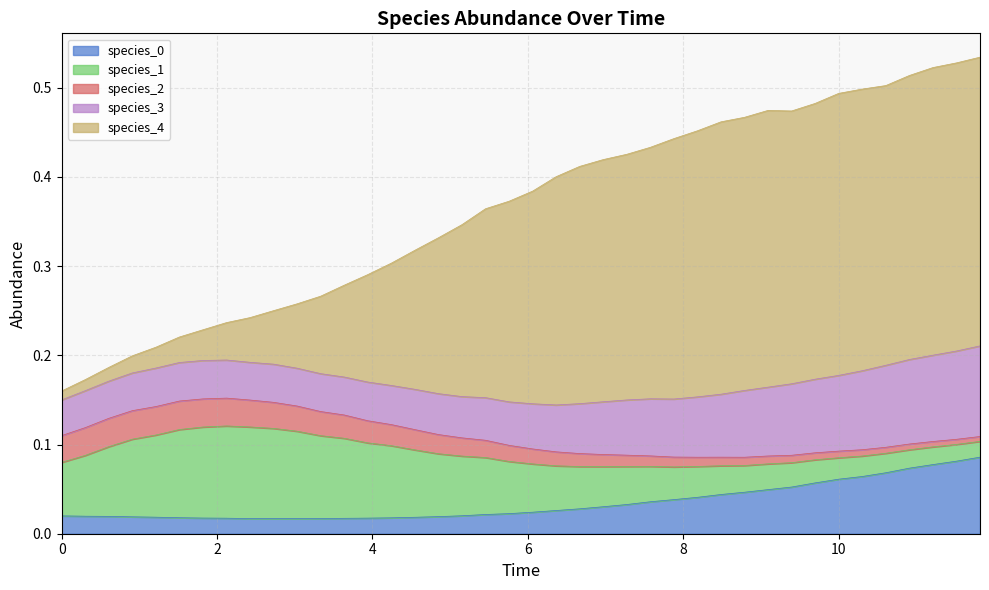

Which series changed the most between 9 and 35?

species_4